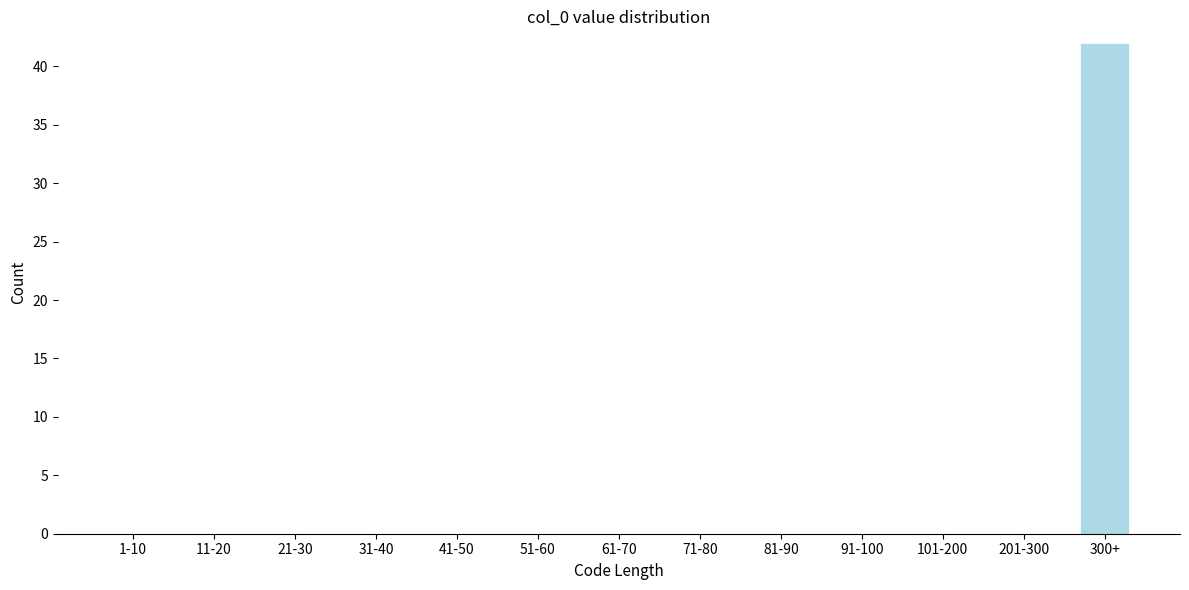

Reading left to right, transcribe all the data shown in this chart.

1-10=0	11-20=0	21-30=0	31-40=0	41-50=0	51-60=0	61-70=0	71-80=0	81-90=0	91-100=0	101-200=0	201-300=0	300+=42